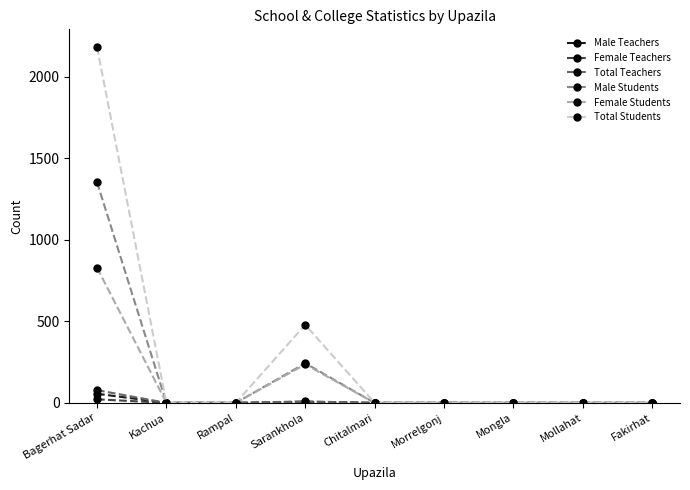

At which category is the sum across all series the highest?

Bagerhat Sadar